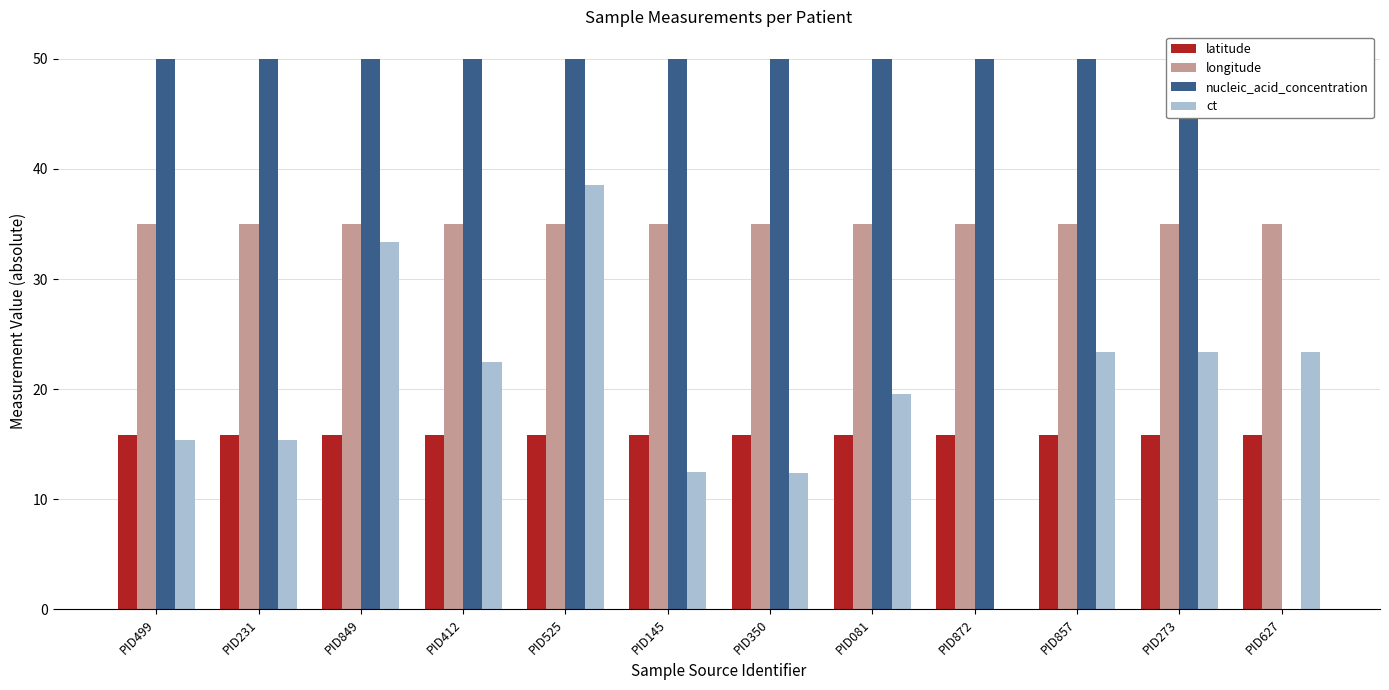

List the series in order of their peak value, lowest first.

latitude, longitude, ct, nucleic_acid_concentration